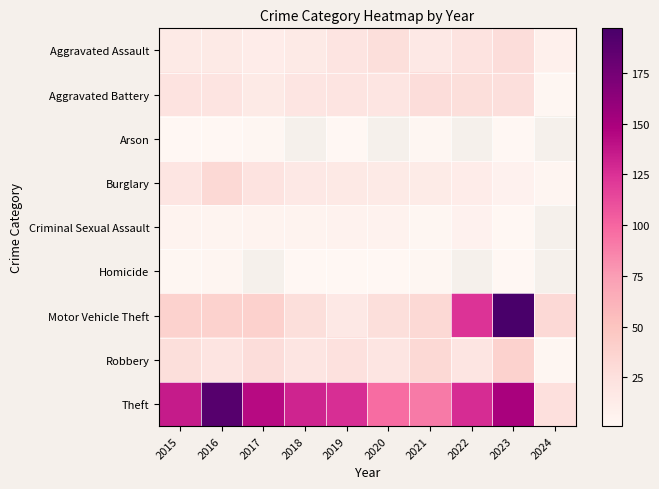

At which category is the sum across all series the highest?

2023